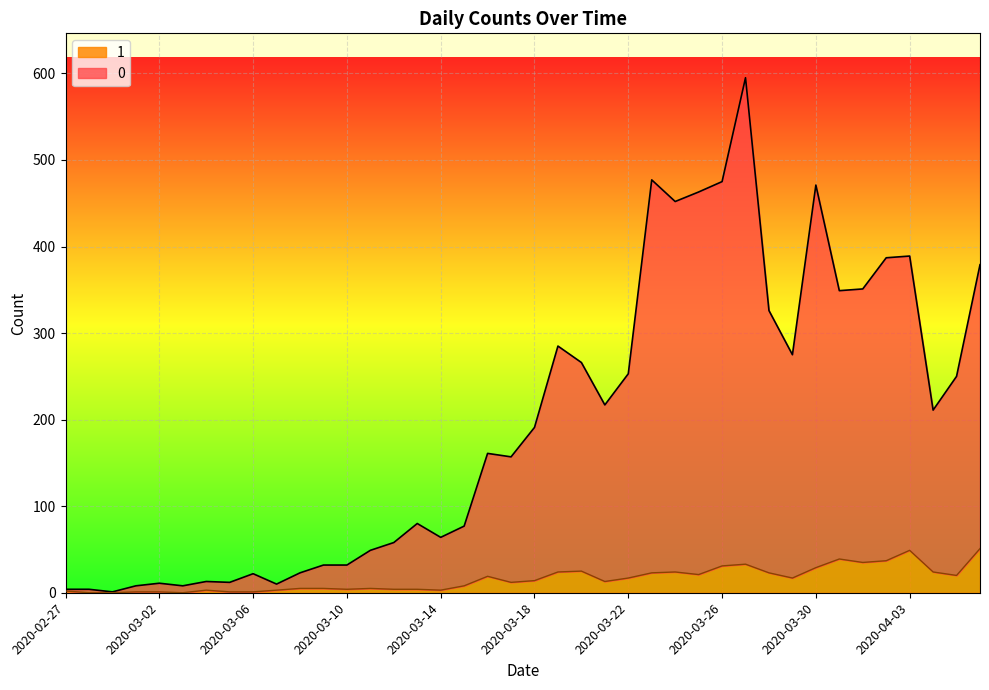

What is the label of the 28th point from the right?

2020-03-10